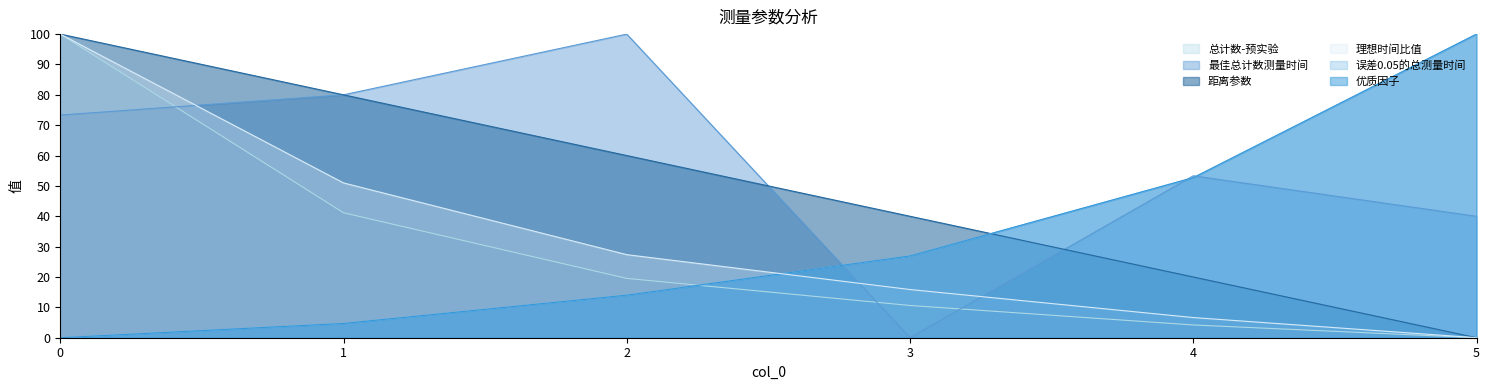

What is the difference between the maximum and second lowest values in the 总计数-预实验 series?

95.8